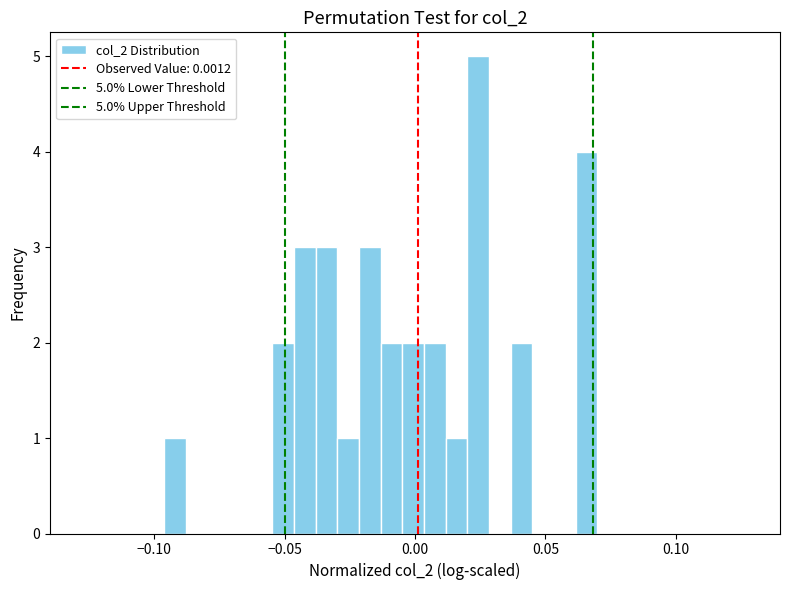

Around what value on the x-axis is the tallest bar? Give the approximate position of its centre, as read against the axis.

0.025